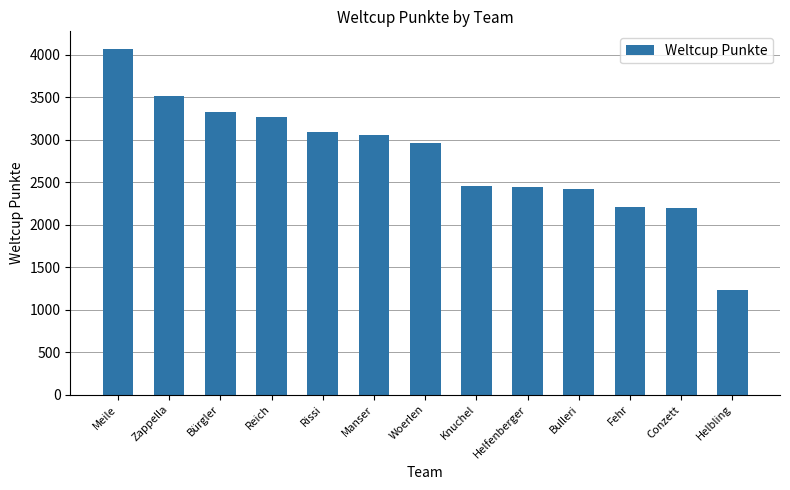

Which label corresponds to the smallest value in the chart?

Helbling